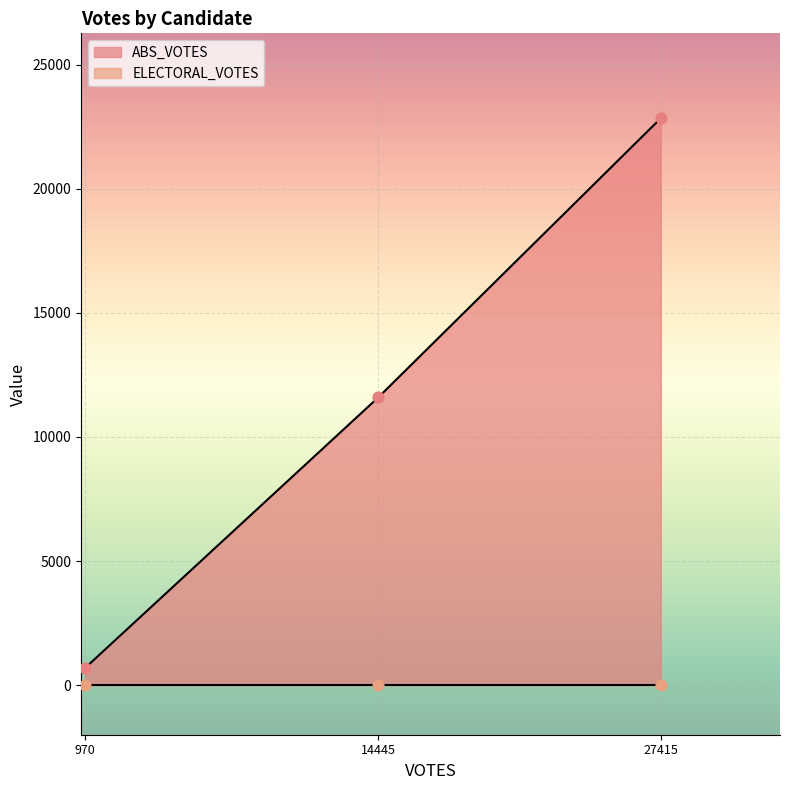

Which series contains the highest Y value?

ABS_VOTES